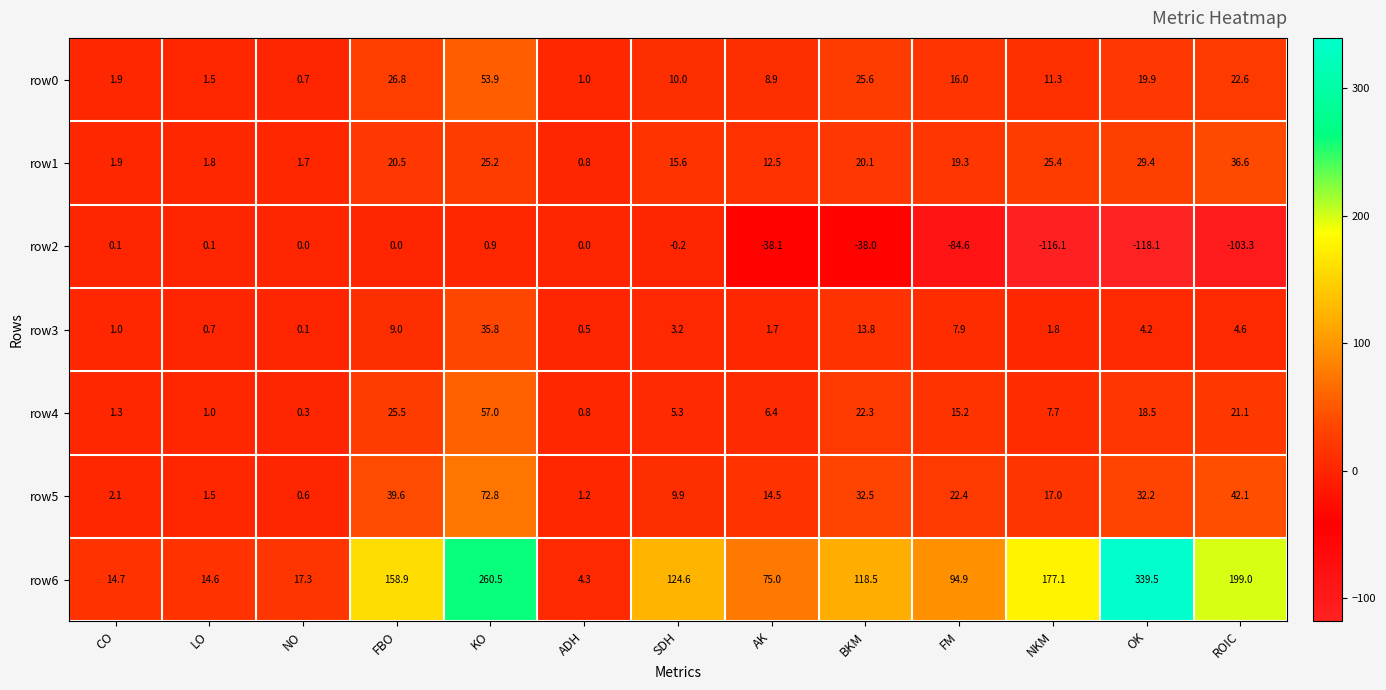

The row0 series shows 1.0 at NO. True or false?

False